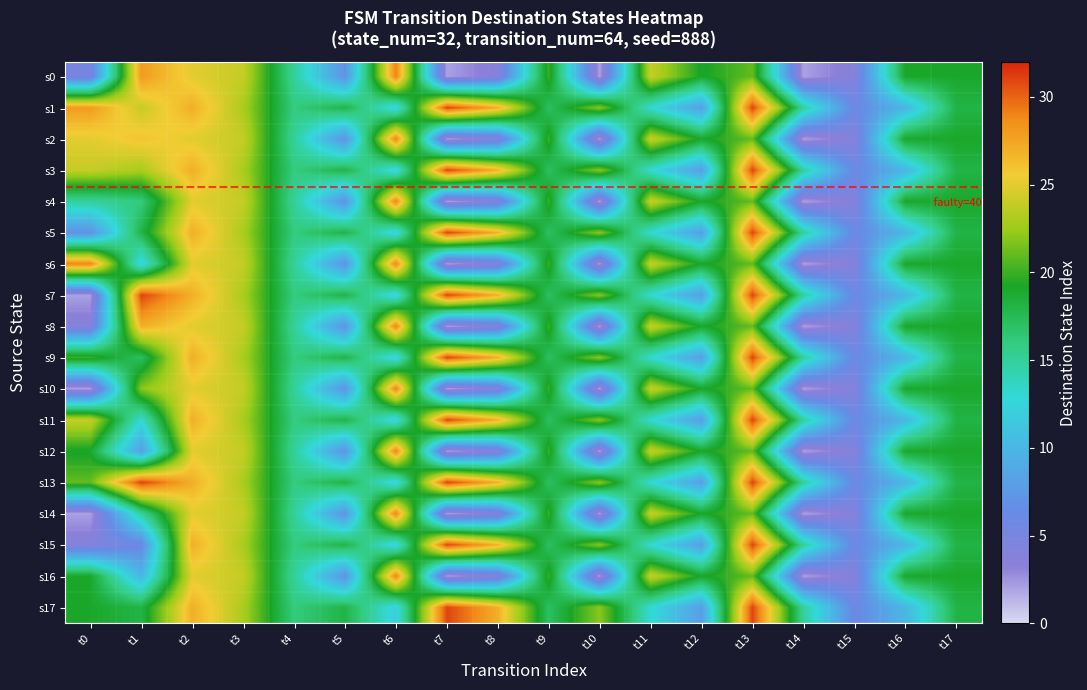

Between t4 and t2, which is larger?

t2